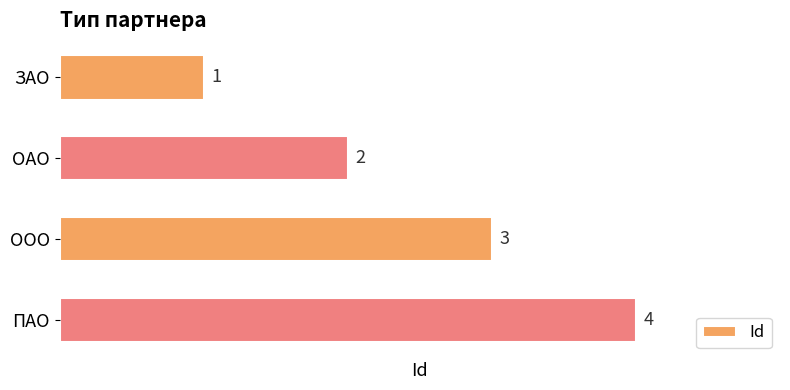

List the labels in order of value, largest first.

ПАО, ООО, ОАО, ЗАО